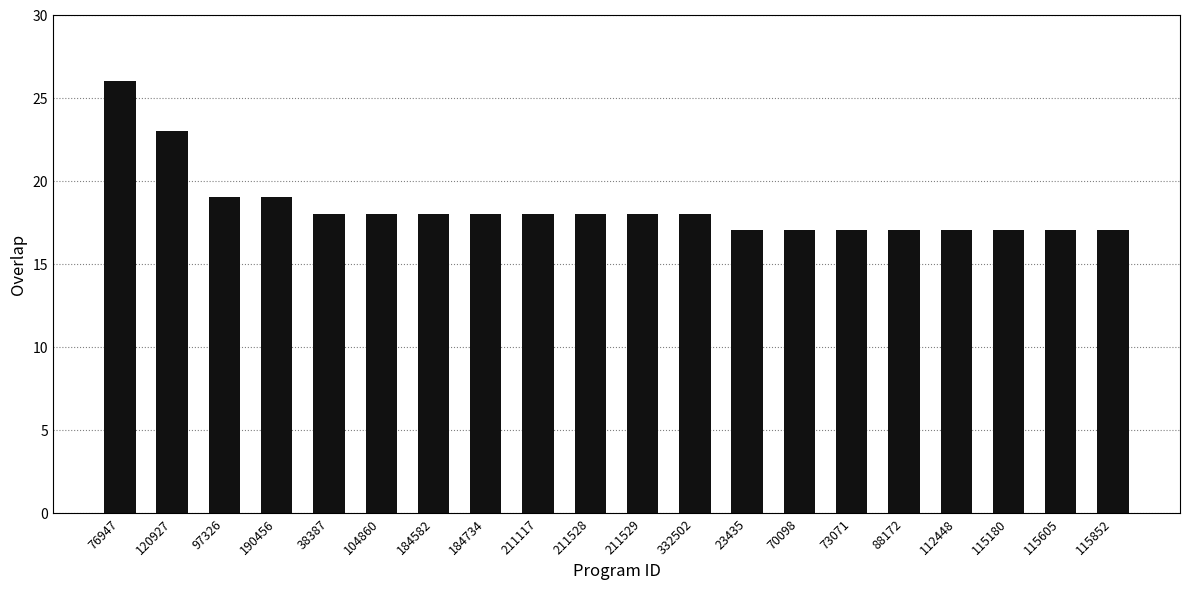

What is the difference between the second highest and second lowest values?

6